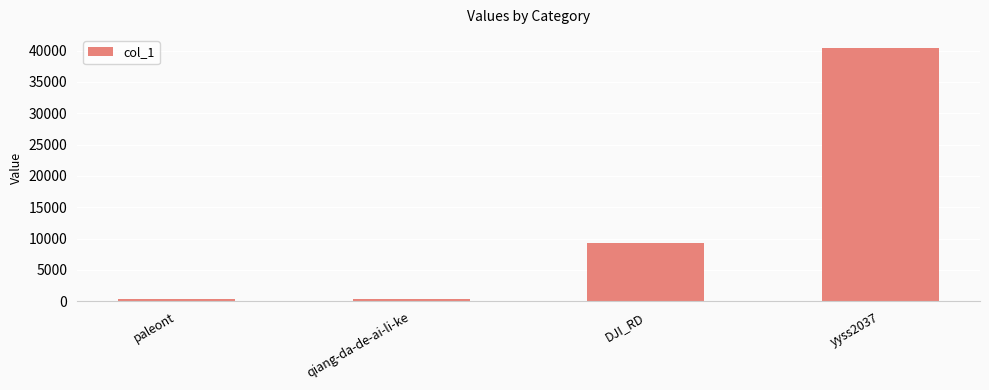

What is the difference between the values at qiang-da-de-ai-li-ke and paleont?

87